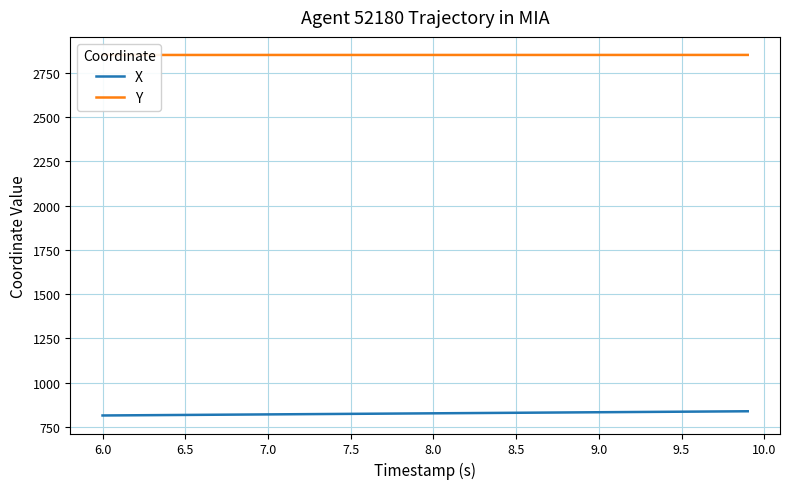

What is the sum of all X values?

33062.4